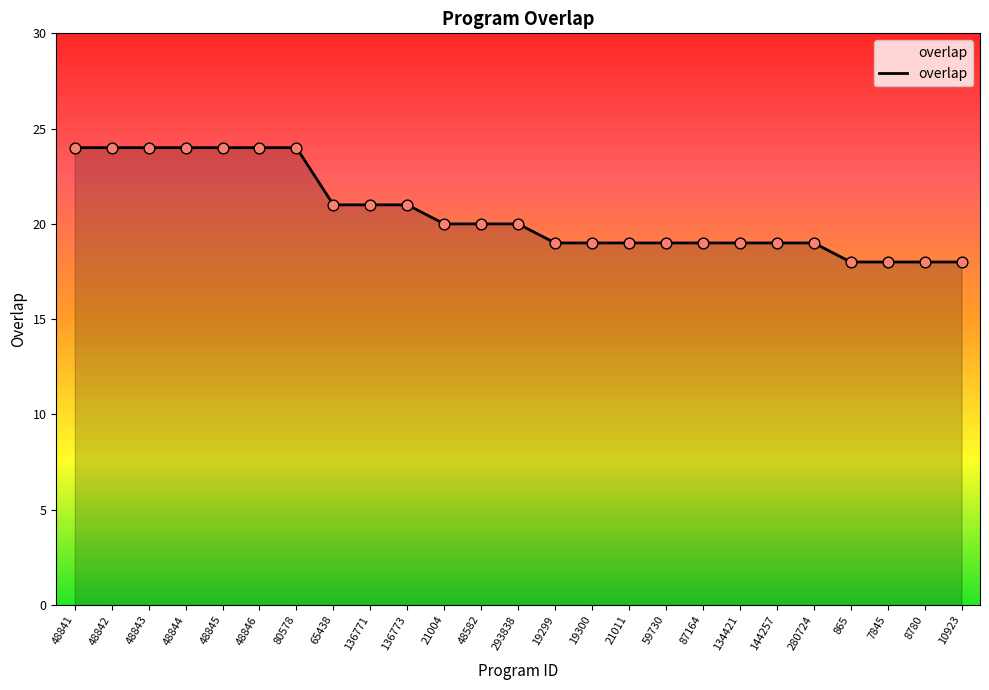

What is the ratio of the value at 48842 to the value at 48582?

1.2